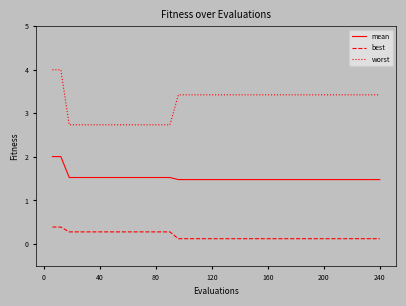

List the series in order of their overall mean, highest first.

worst, mean, best